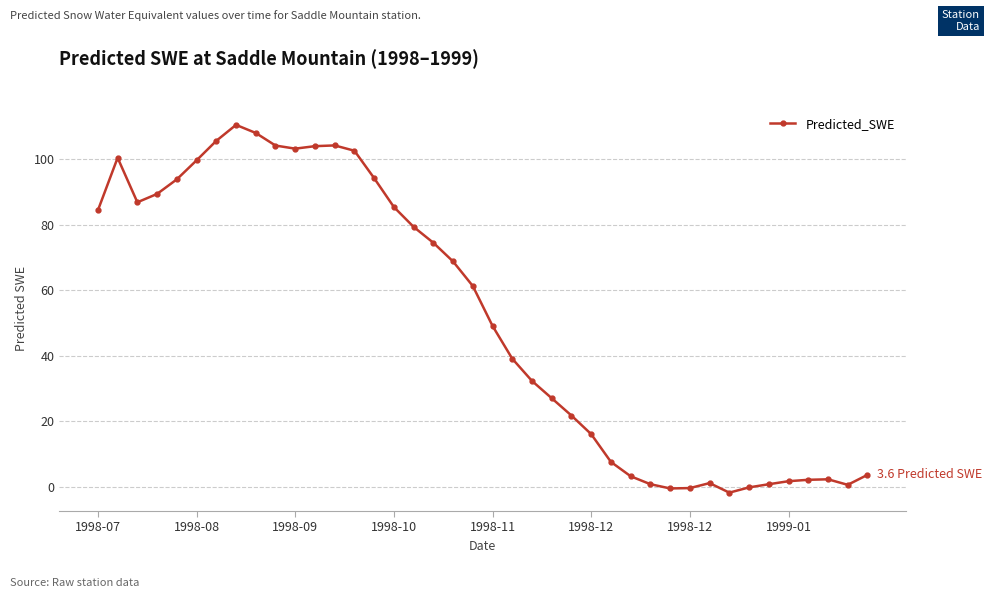

How many series are shown in this chart?

1